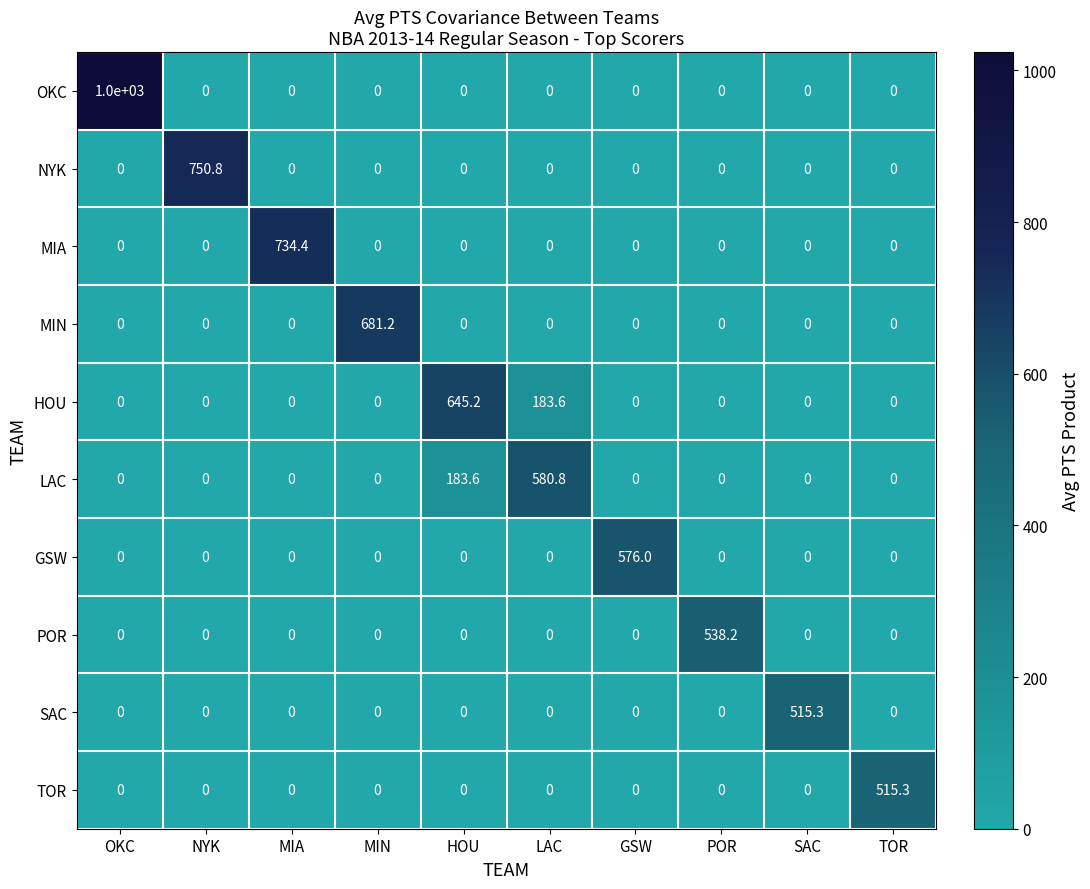

Which series has the largest total across all categories?

OKC